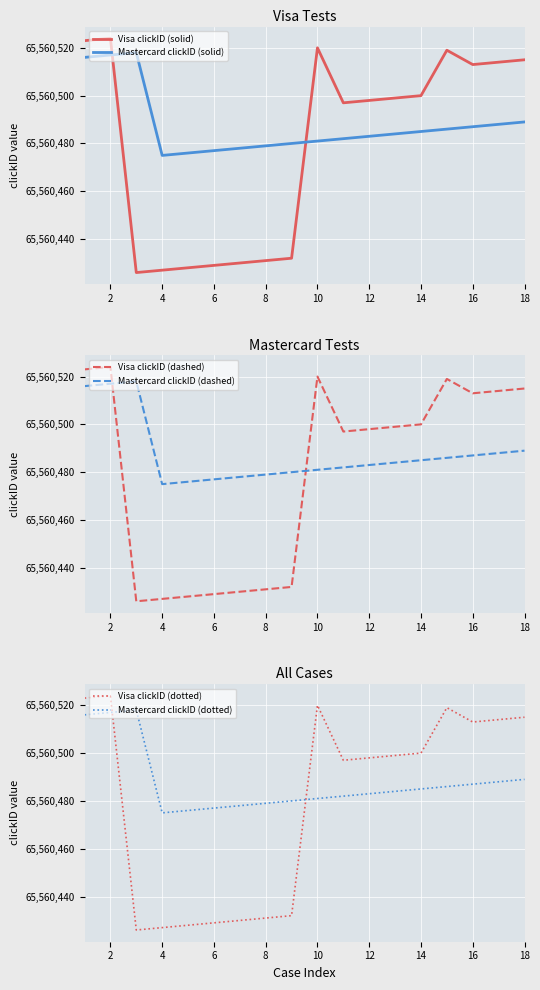

Does the chart display data point markers on the line(s)?

No